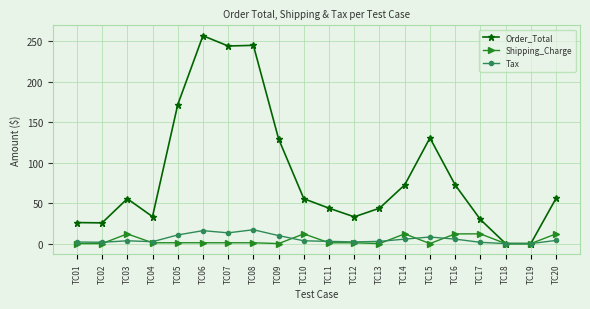

What is the difference between the highest and lowest values at TC09?

129.4